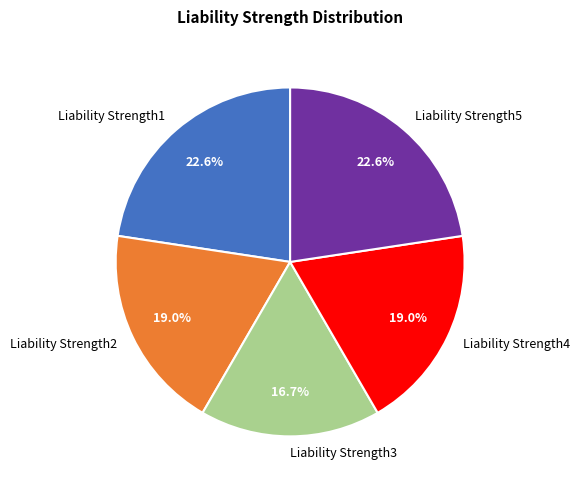

How many segments does this pie chart have?

5